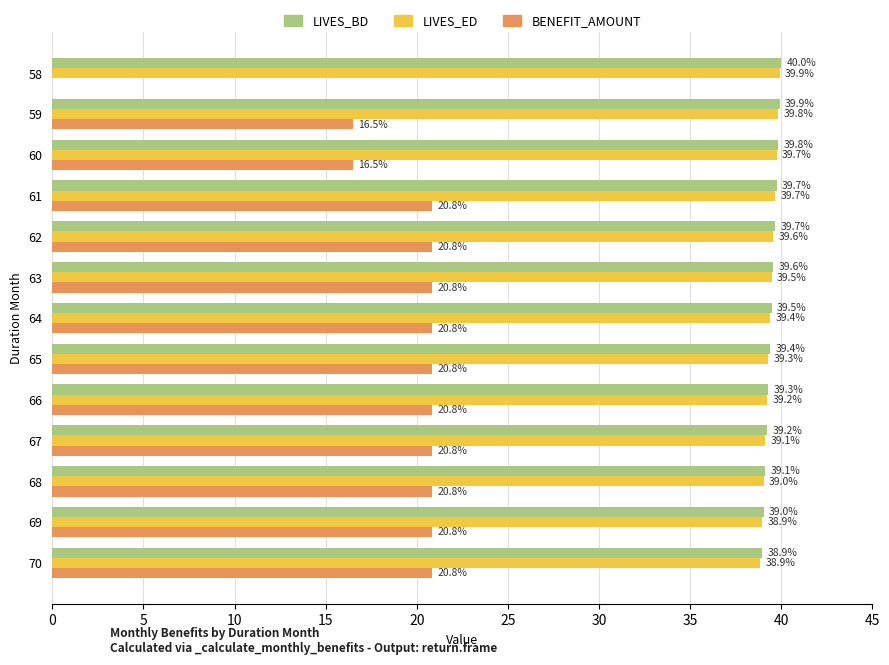

Which series has the widest spread of values?

BENEFIT_AMOUNT